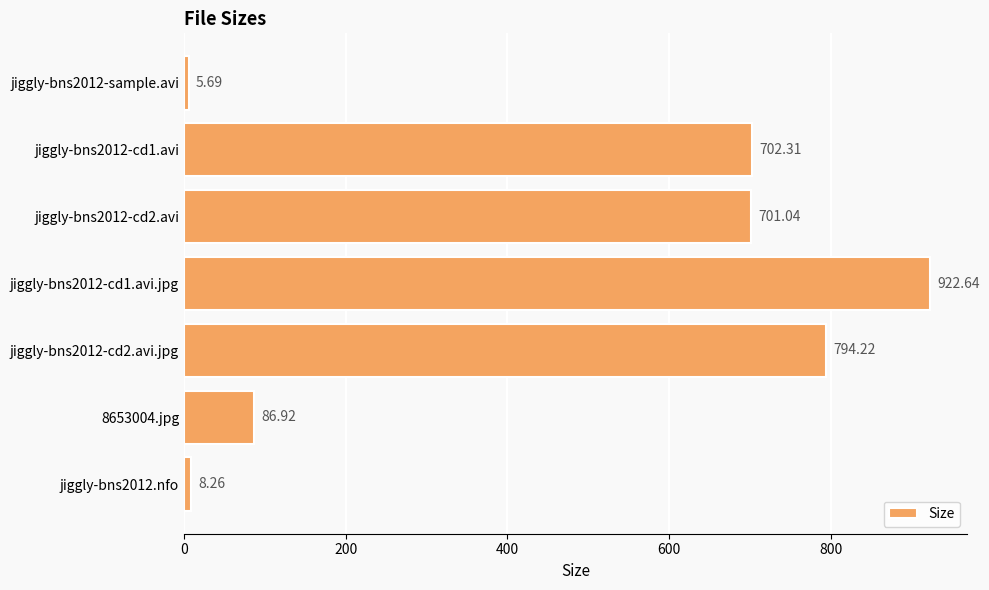

What is the sum of all values?

3221.1